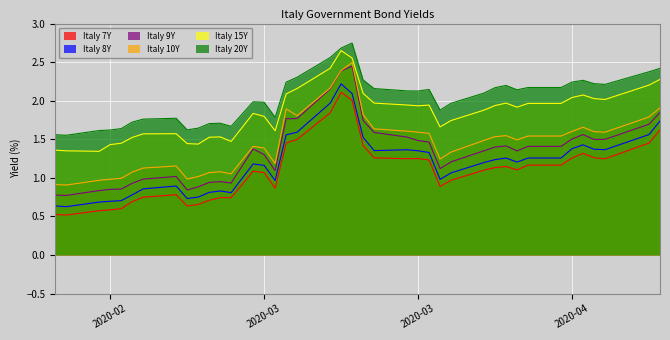

At how many categories does at least one series exceed 0?

40